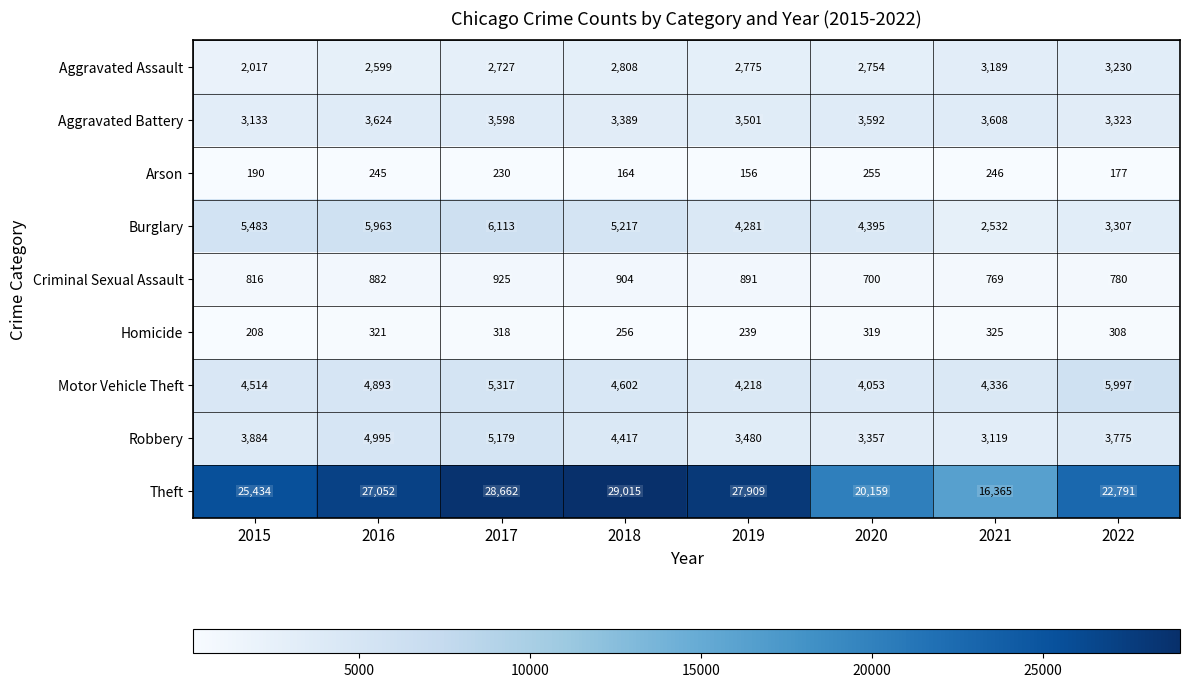

At which category is the sum across all series the highest?

2017